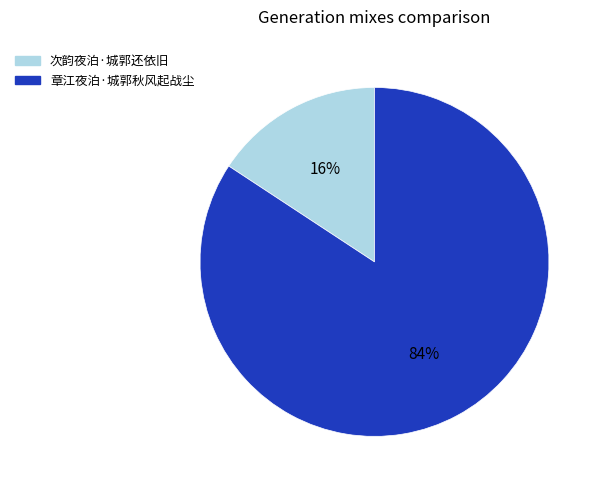

To the nearest percent, what percentage of the pie is 次韵夜泊·城郭还依旧?

16%